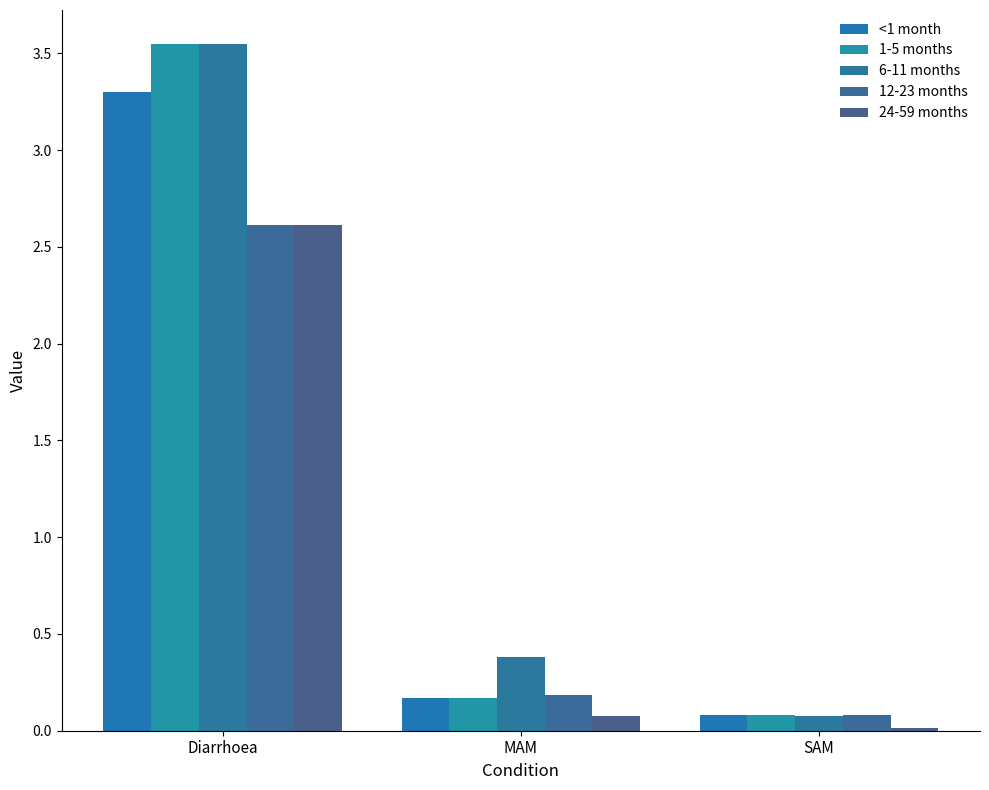

List the labels in order of 24-59 months value, smallest first.

SAM, MAM, Diarrhoea